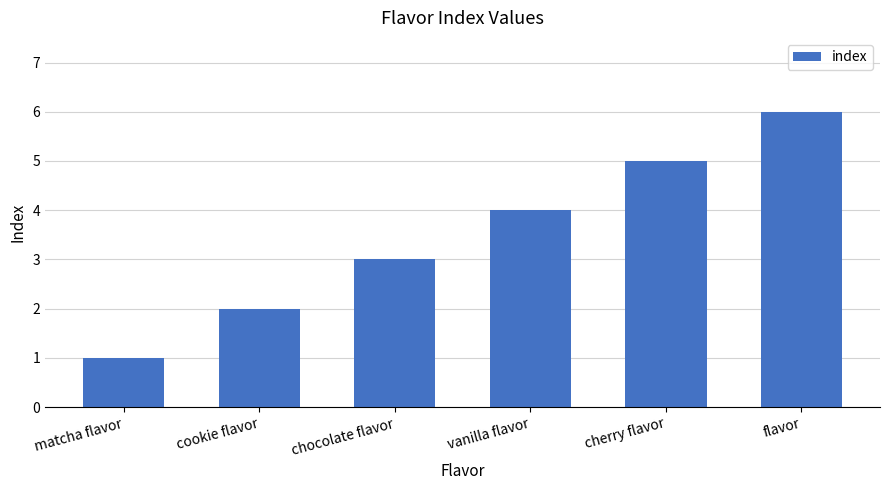

Reading left to right, extract all data points from this chart.

1	2	3	4	5	6